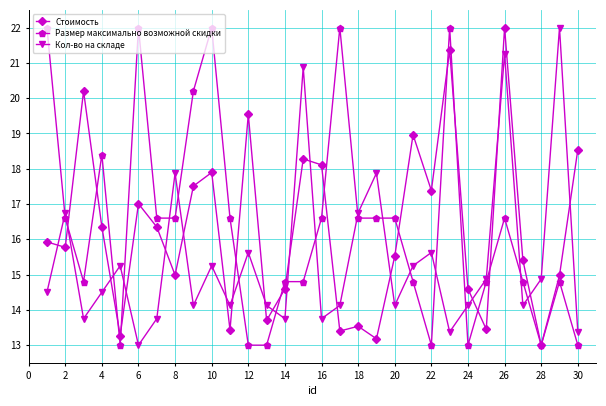

What is the value of the Размер максимально возможной скидки point at the 25th from the left?

14.8